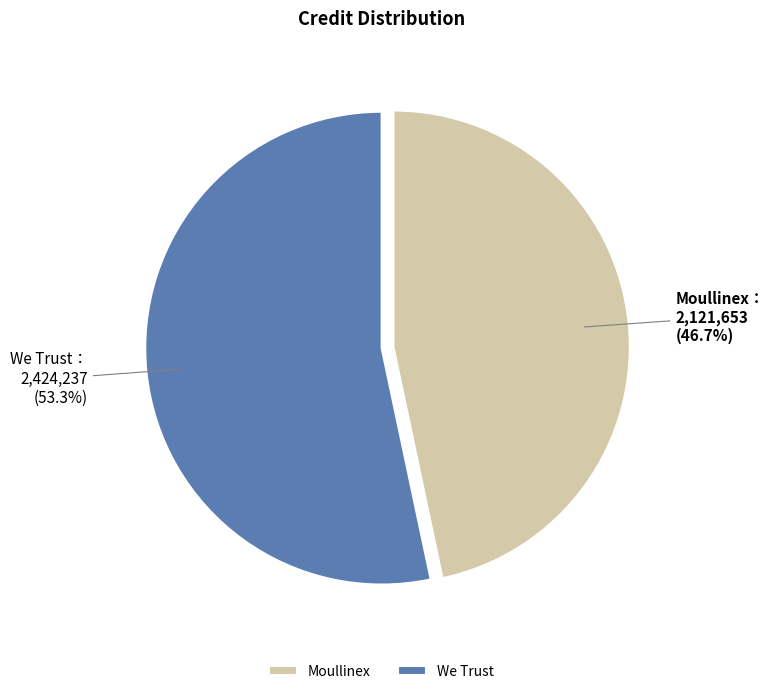

What percentage is NOT represented by We Trust?

46.7%